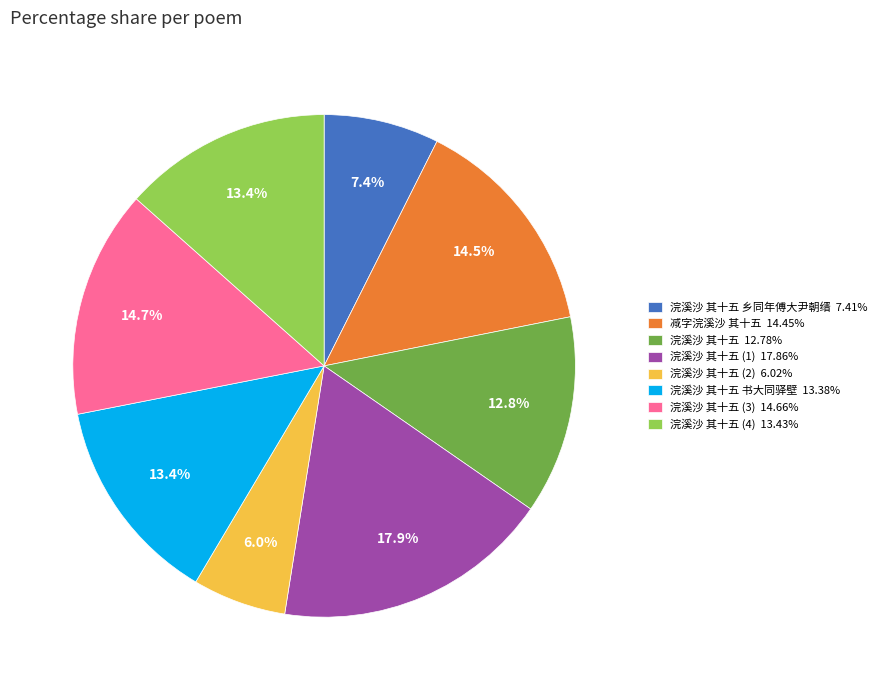

How much of the chart is everything except 减字浣溪沙 其十五 14.45%?

85.5%